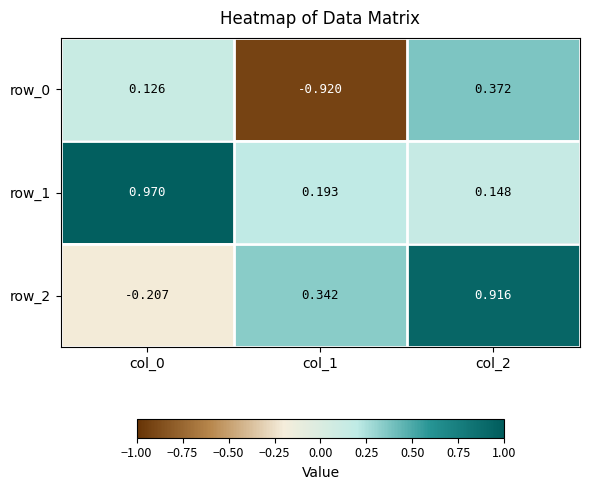

Is the value of row_2 at col_1 greater than the value of row_1 at col_0?

No